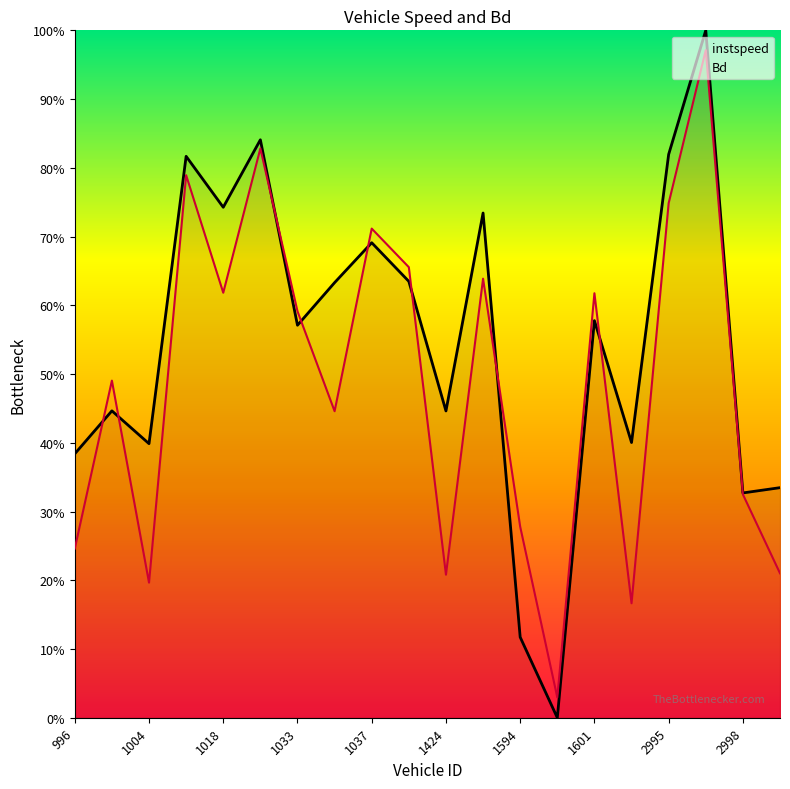

Where is instspeed nearest to the value 0?

13